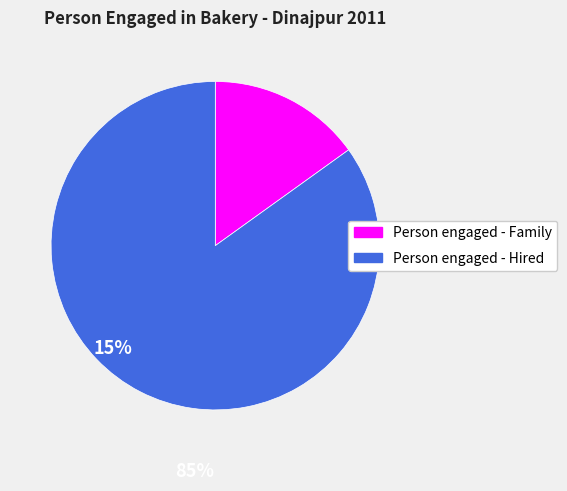

Is there a majority slice in this chart?

Yes